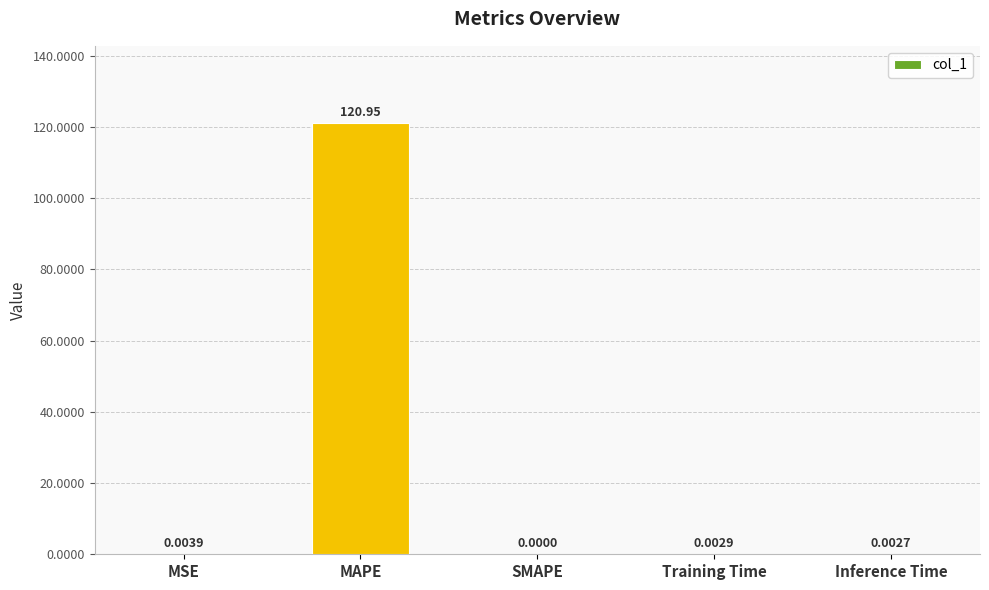

Which category has the highest value across all series?

MAPE